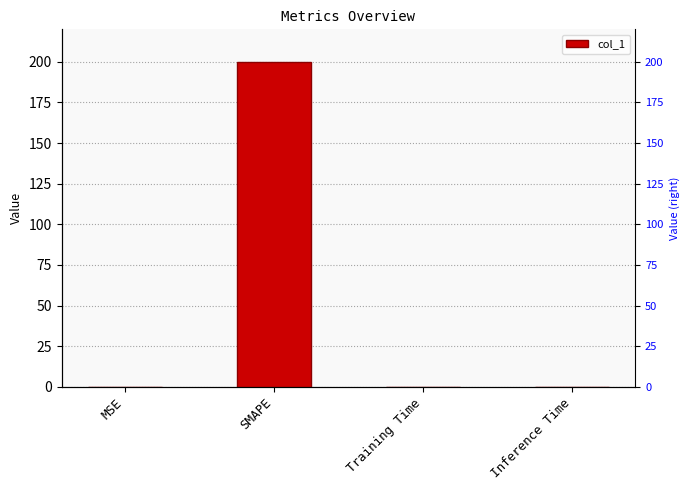

True or false: the data shows 0.1 at MSE.

True